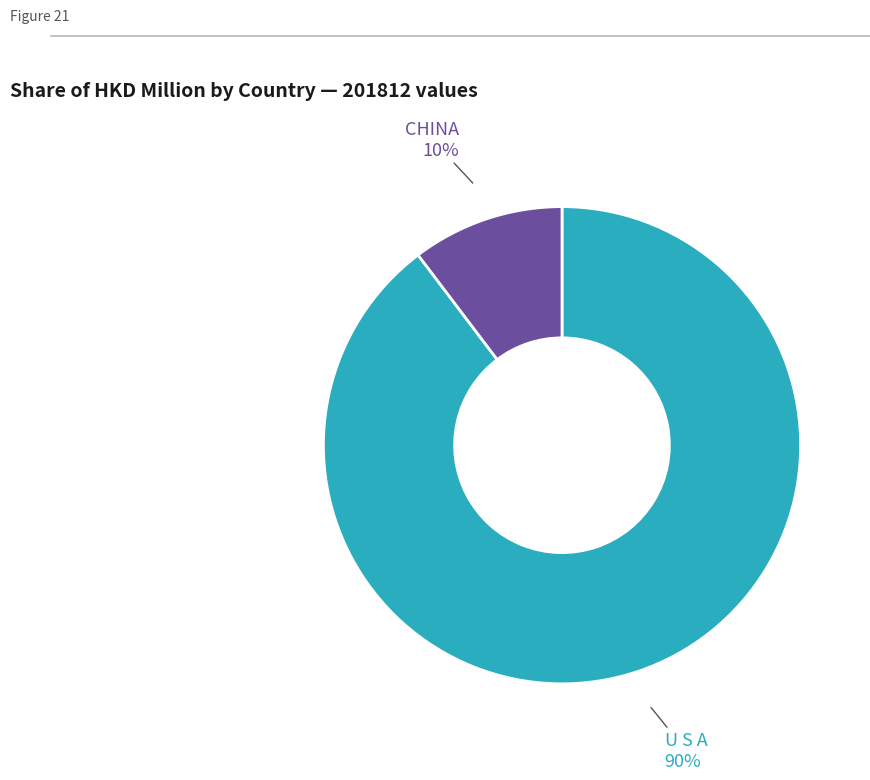

Does any single category account for the majority?

Yes